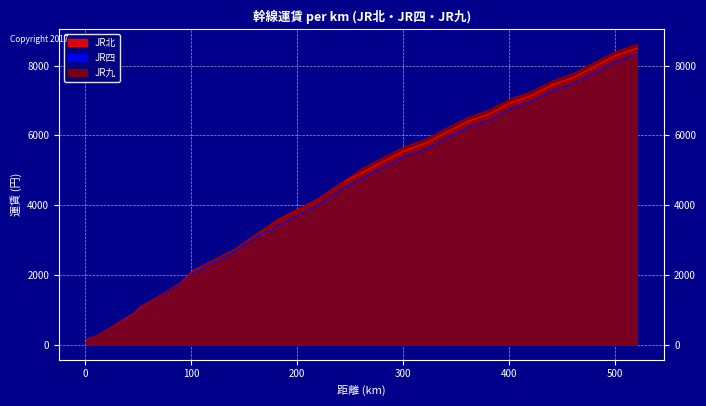

How many lines are shown in the chart?

3